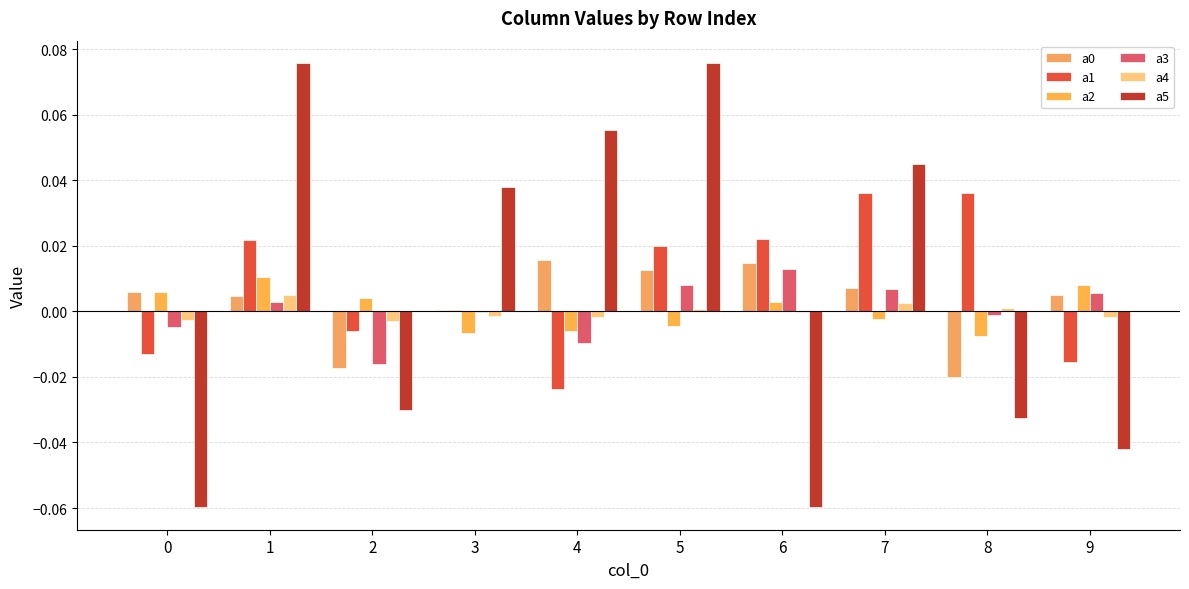

List the labels in order of a5 value, smallest first.

0, 6, 9, 8, 2, 3, 7, 4, 5, 1